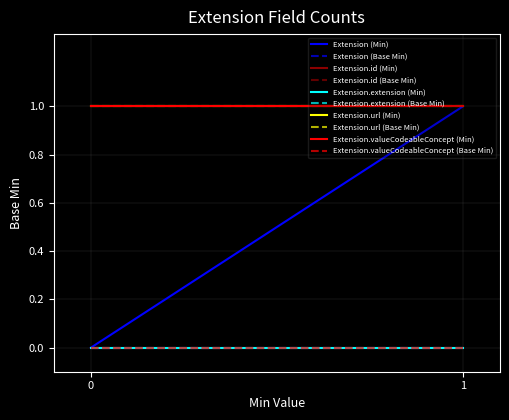

What are all the series names shown in the legend?

Extension, Extension.id, Extension.extension, Extension.url, Extension.valueCodeableConcept